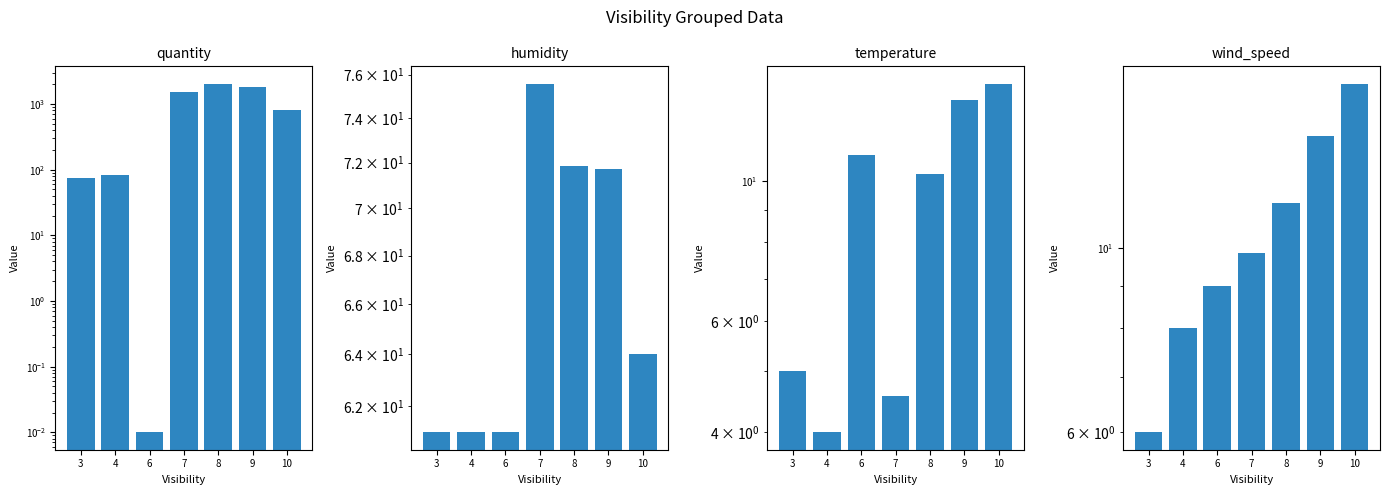

List the series in order of their peak value, highest first.

quantity, humidity, wind_speed, temperature